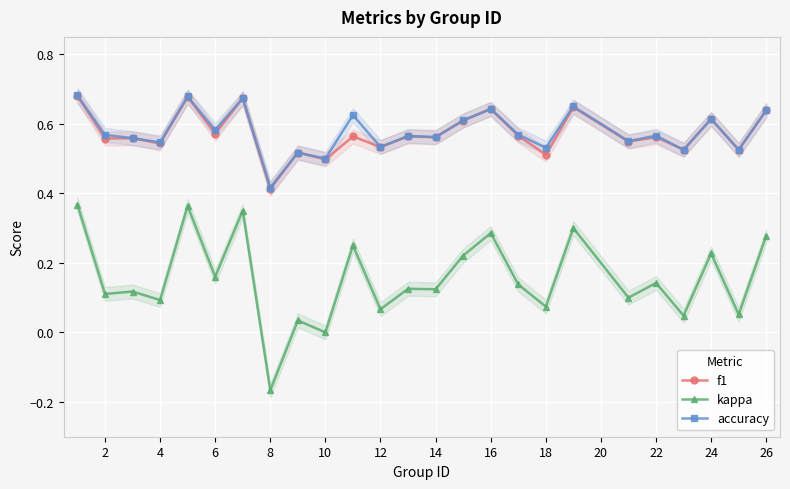

Reading left to right, what are all the values shown in this chart?

f1: 0.7	0.6	0.6	0.5	0.7	0.6	0.7	0.4	0.5	0.5	0.6	0.5	0.6	0.6	0.6	0.6	0.6	0.5	0.6	0.5	0.6	0.5	0.6	0.5	0.6
kappa: 0.4	0.1	0.1	0.1	0.4	0.2	0.4	-0.2	0.0	0.0	0.2	0.1	0.1	0.1	0.2	0.3	0.1	0.1	0.3	0.1	0.1	0.0	0.2	0.1	0.3
accuracy: 0.7	0.6	0.6	0.5	0.7	0.6	0.7	0.4	0.5	0.5	0.6	0.5	0.6	0.6	0.6	0.6	0.6	0.5	0.7	0.6	0.6	0.5	0.6	0.5	0.6